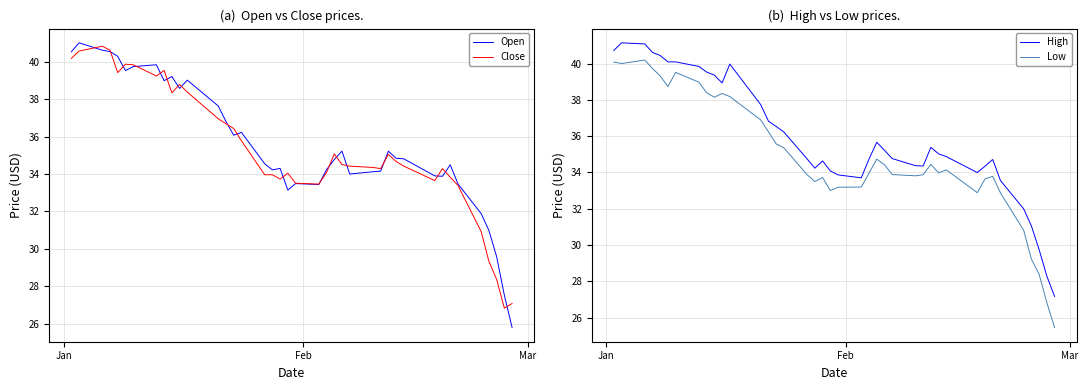

True or false: High and Low intersect in this chart.

False